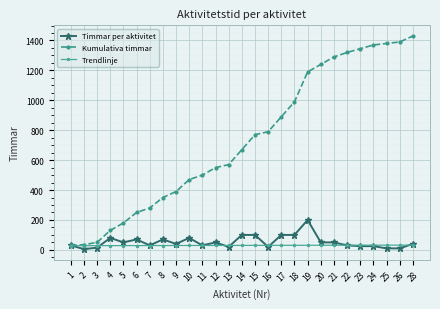

What is the greatest value displayed?

1430.0